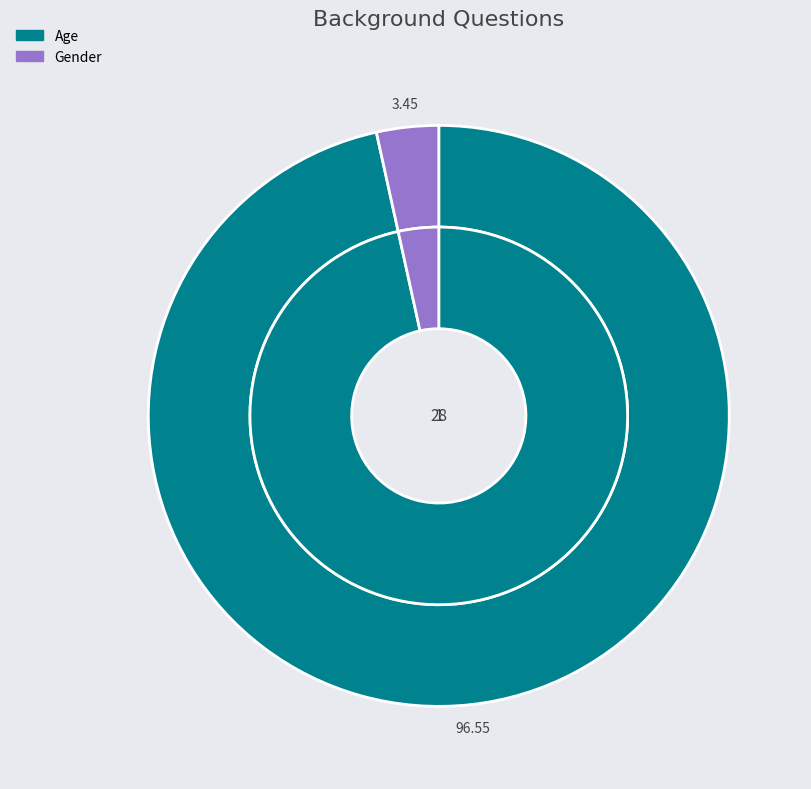

Which slice is the largest?

Age